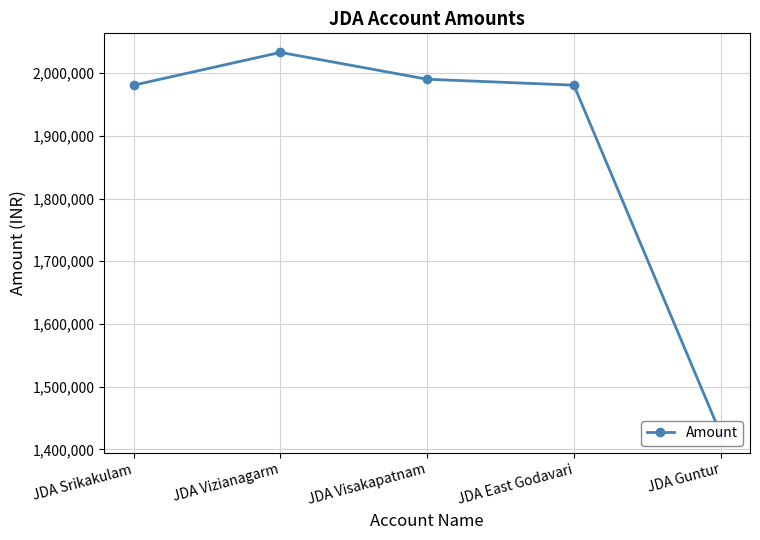

List the labels in order of value, smallest first.

JDA Guntur, JDA Srikakulam, JDA East Godavari, JDA Visakapatnam, JDA Vizianagarm